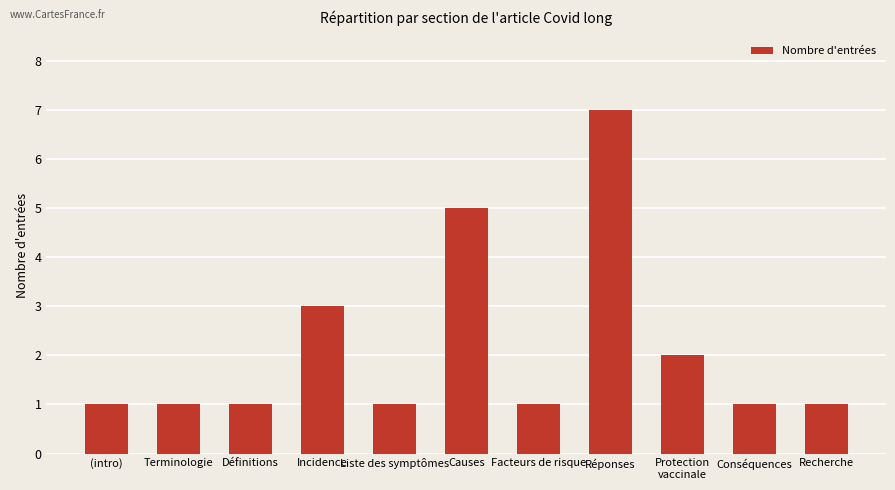

Between Facteurs de risque and Réponses, which is larger?

Réponses